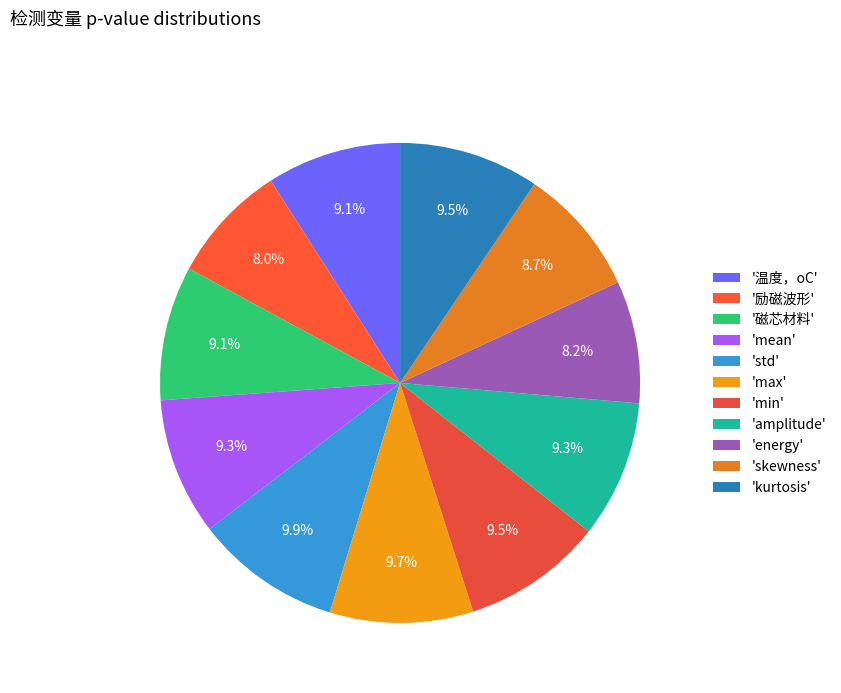

Is there any slice that represents more than half of the pie?

No